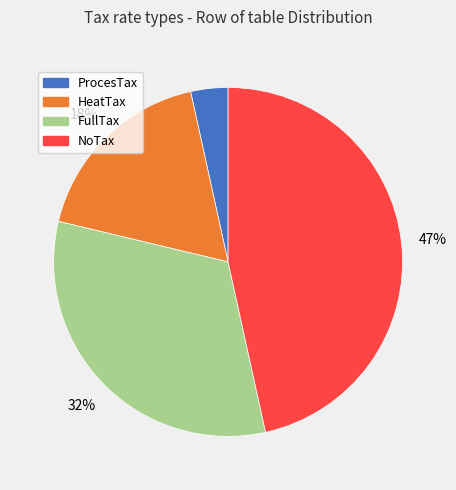

What is the smallest slice in the pie chart?

ProcesTax